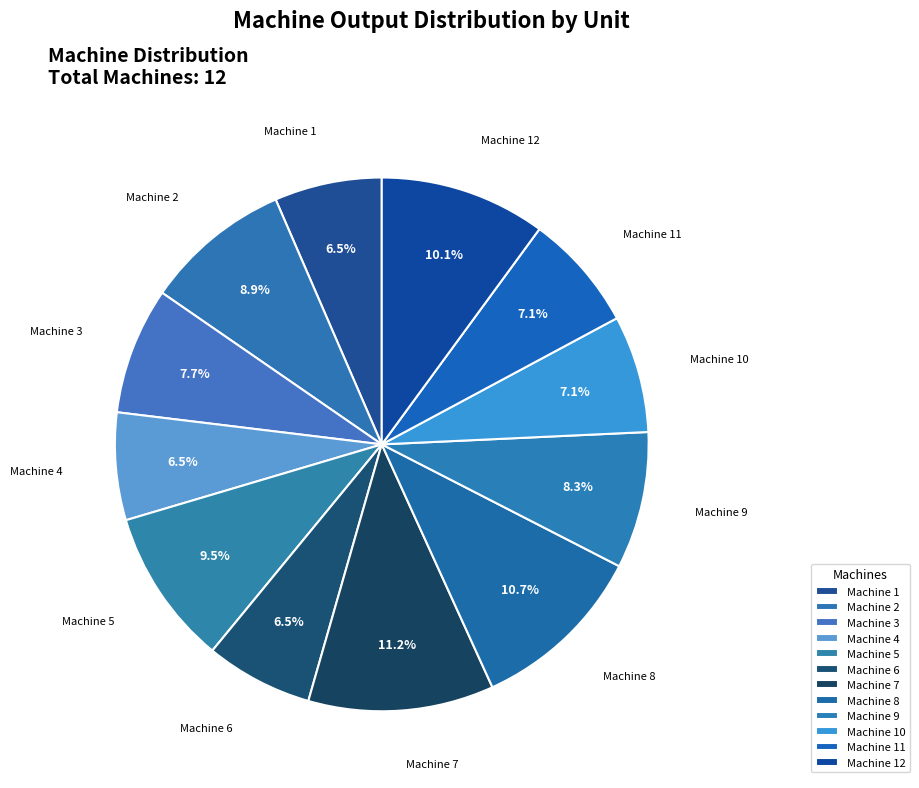

Count the number of slices in the pie.

12